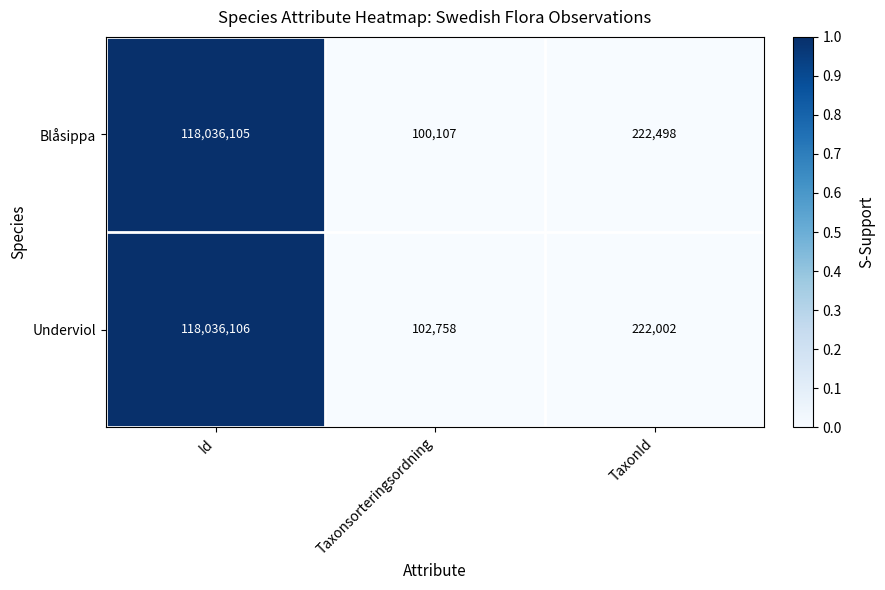

List the series in order of their peak value, highest first.

Underviol, Blåsippa